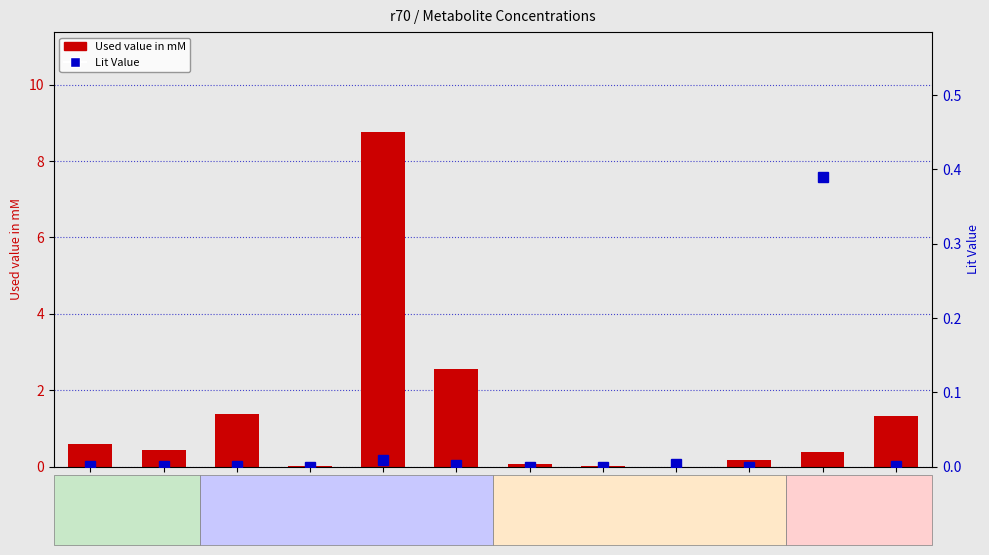

Rank the categories by Lit Value value from lowest to highest.

nh3, eryth4p, nadh, pep, akg, acetylcoa, ribose5p, coash, nad, oxalo, glu6p, pyr